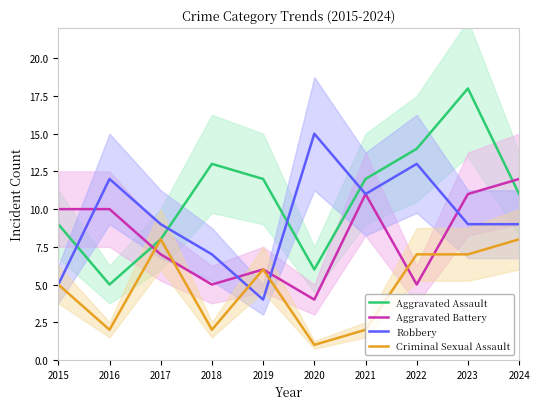

At which category is the sum across all series the highest?

2023